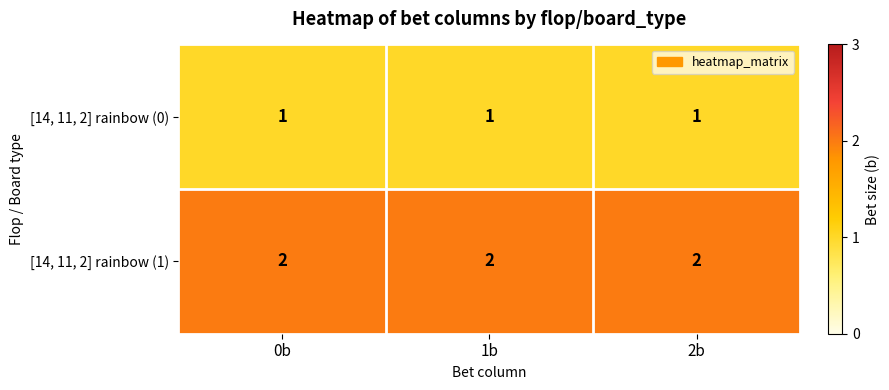

Rank the series by their average value, from highest to lowest.

[14, 11, 2] rainbow (1), [14, 11, 2] rainbow (0)